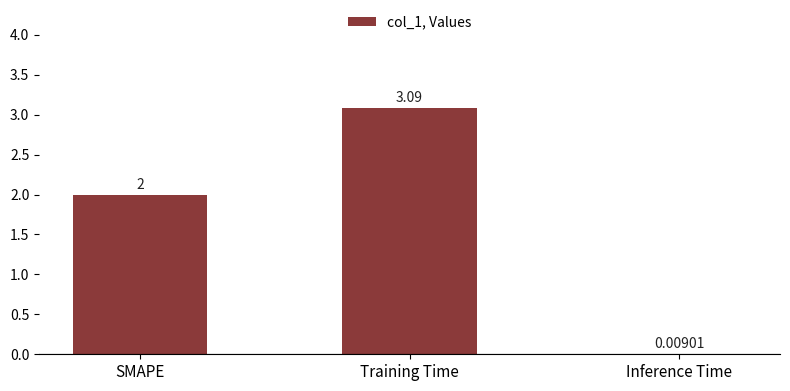

What is the sum of the values at Inference Time and SMAPE?

2.0